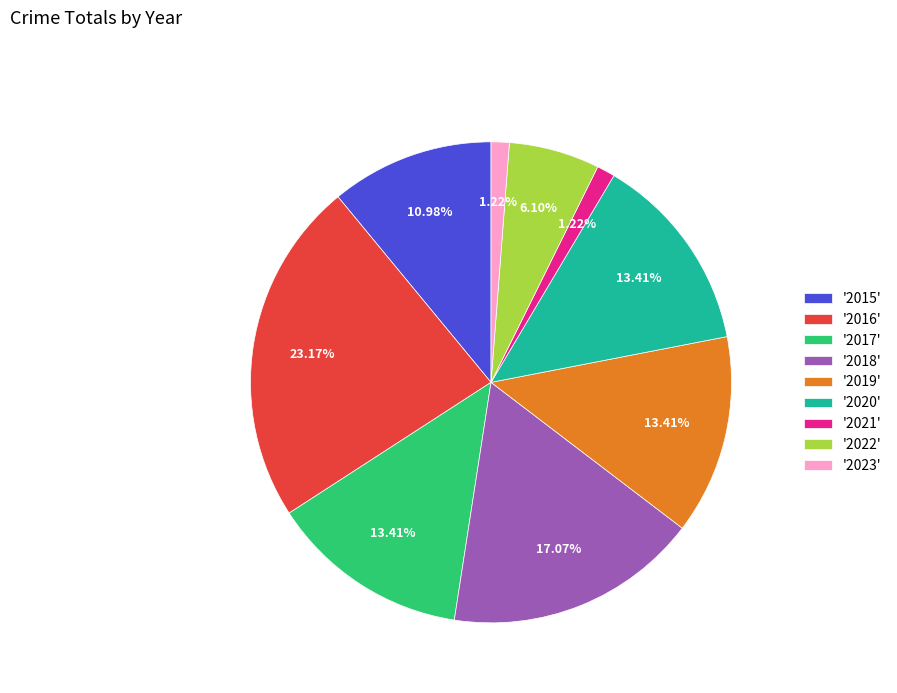

Is the sum of '2017' and '2016' greater than half?

No